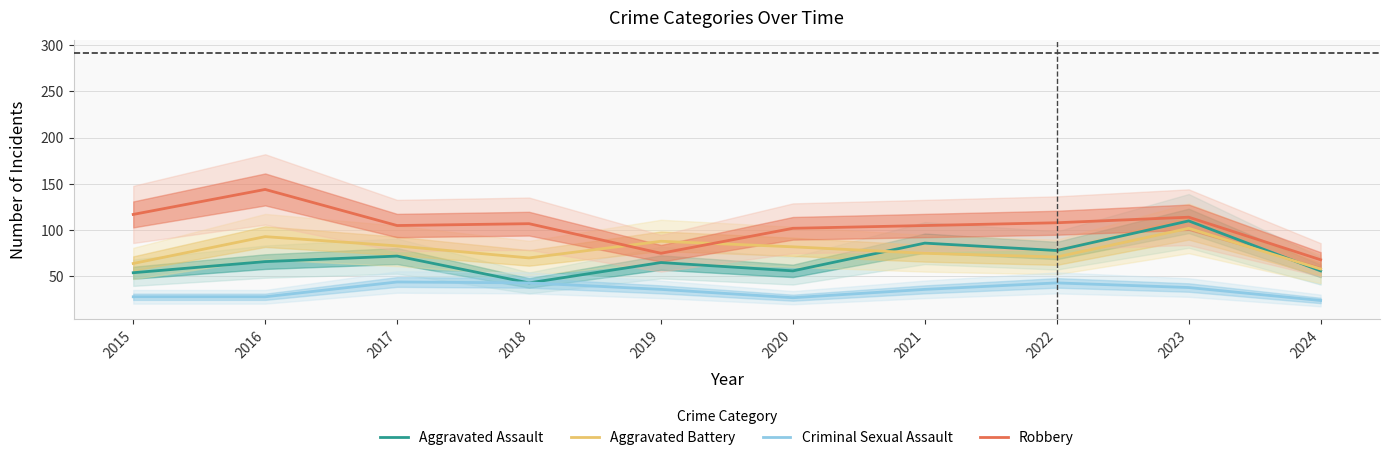

What is the difference between the second highest and second lowest values in the Aggravated Battery series?

29